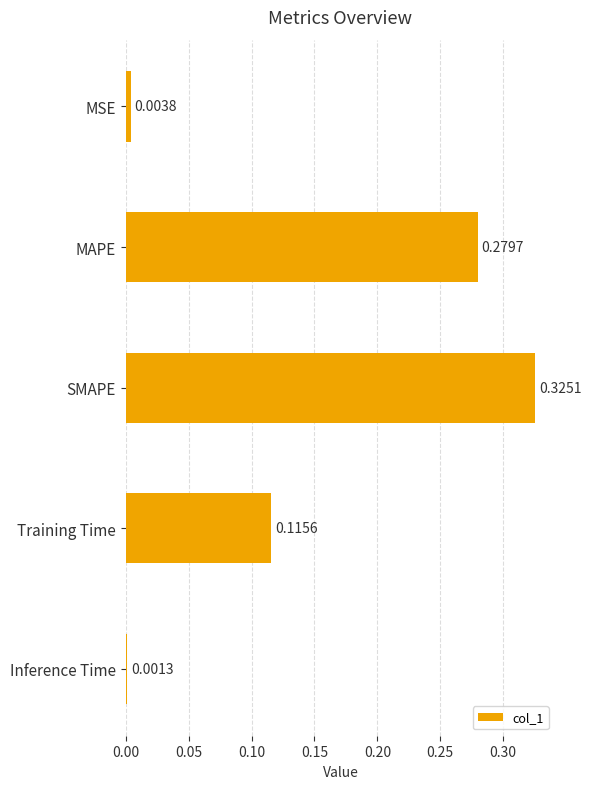

At which label is the value closest to 0?

Inference Time